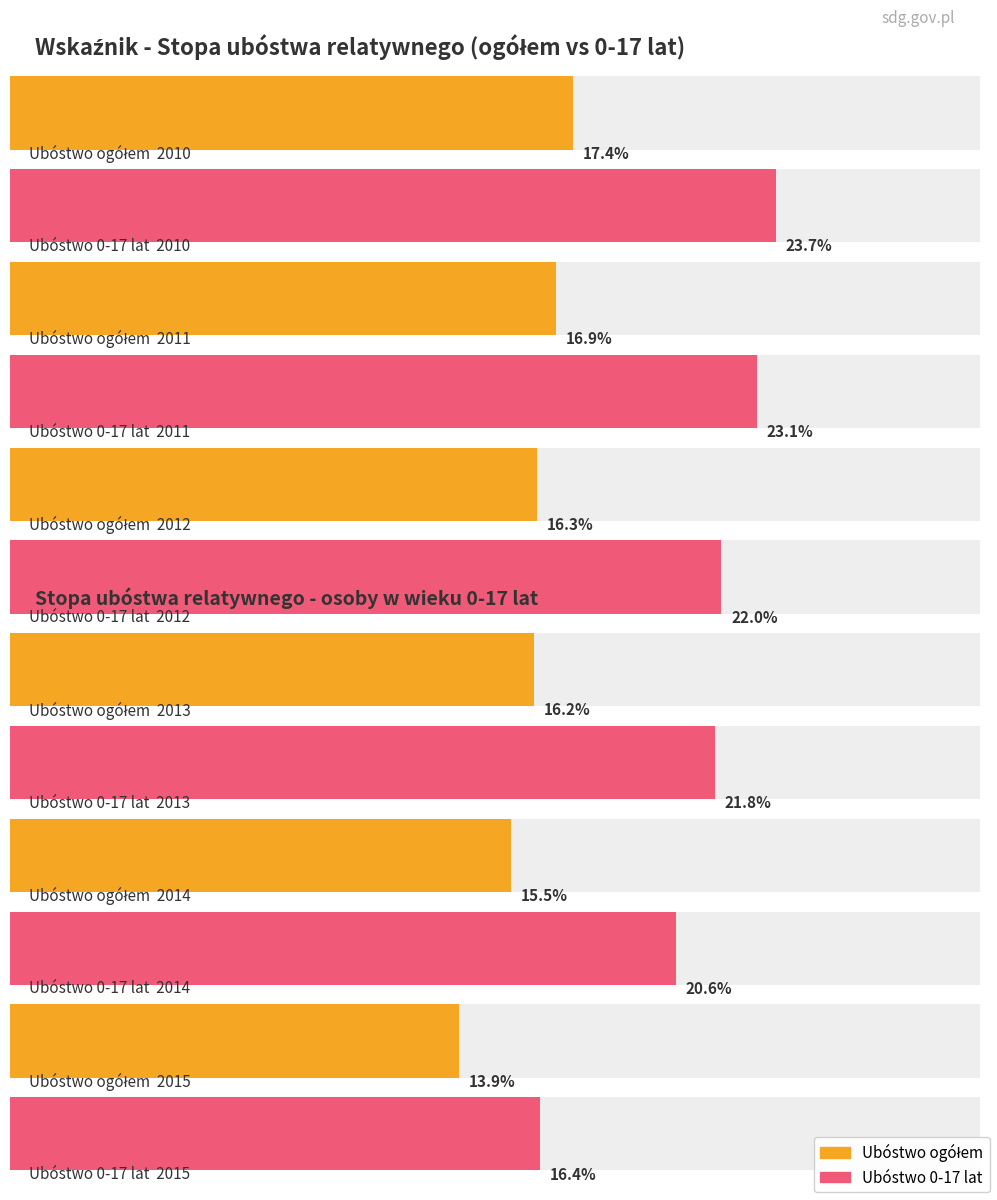

Are the bars horizontal?

Yes